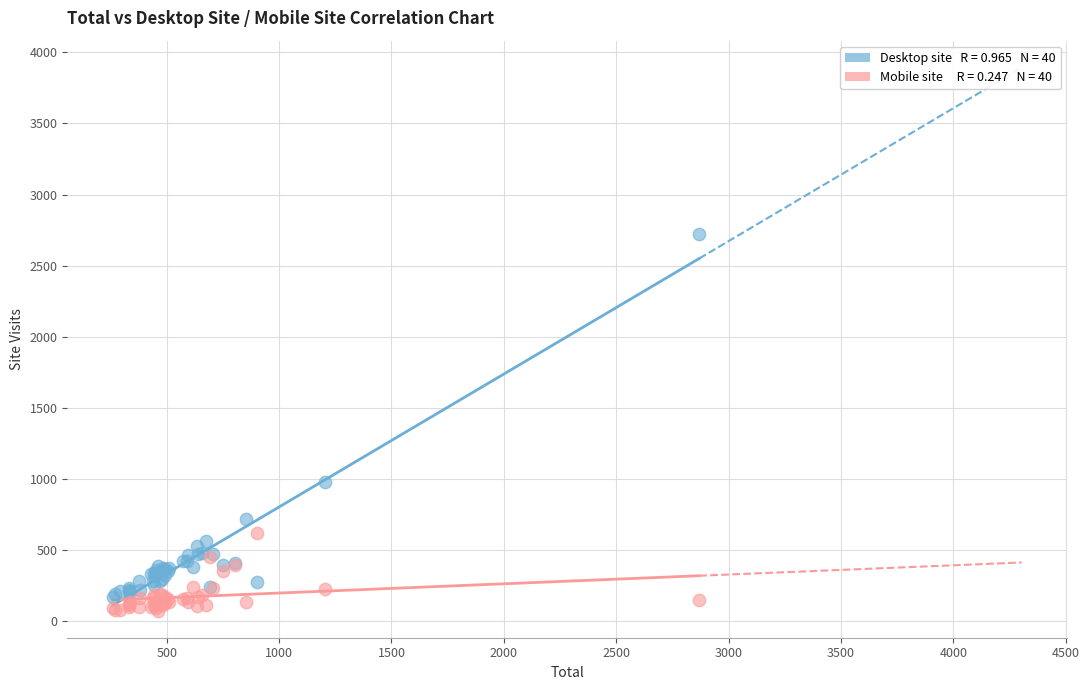

Across all series, what Y value is closest to 1399?

975